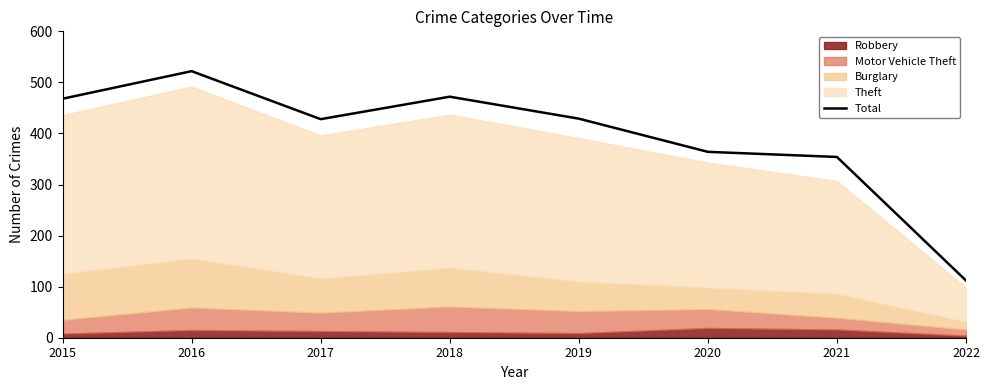

How many lines are shown in the chart?

1